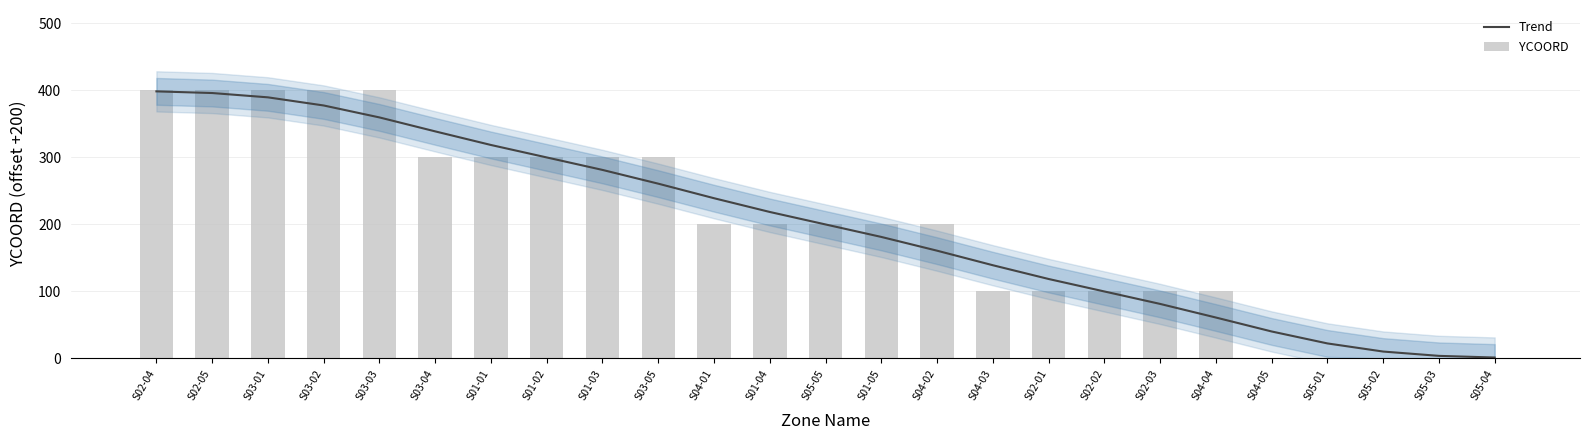

What is the total value across all series at S03-02?

777.5